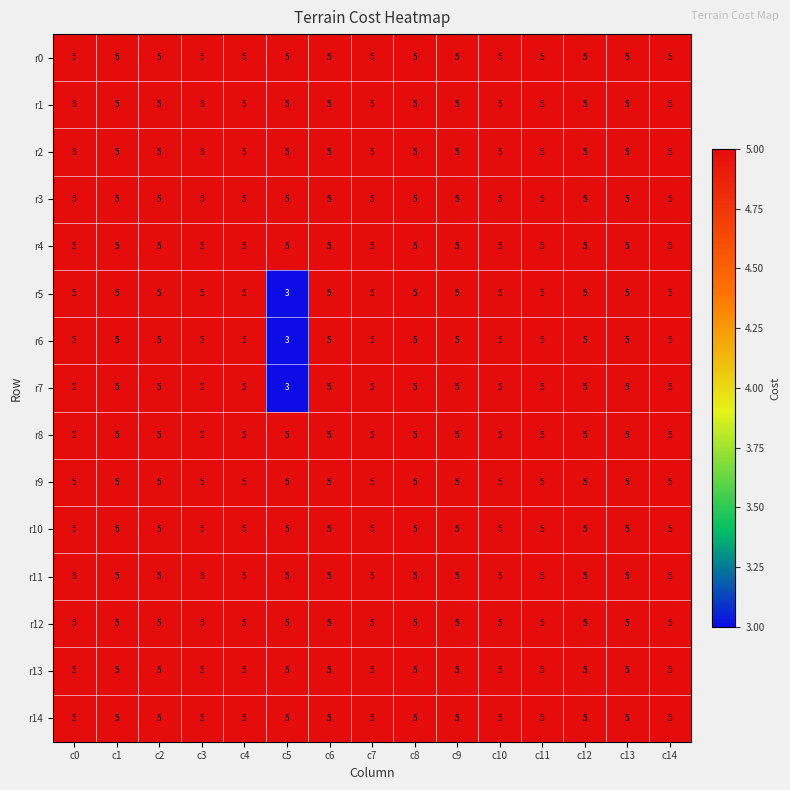

At how many categories does at least one series exceed 4?

15